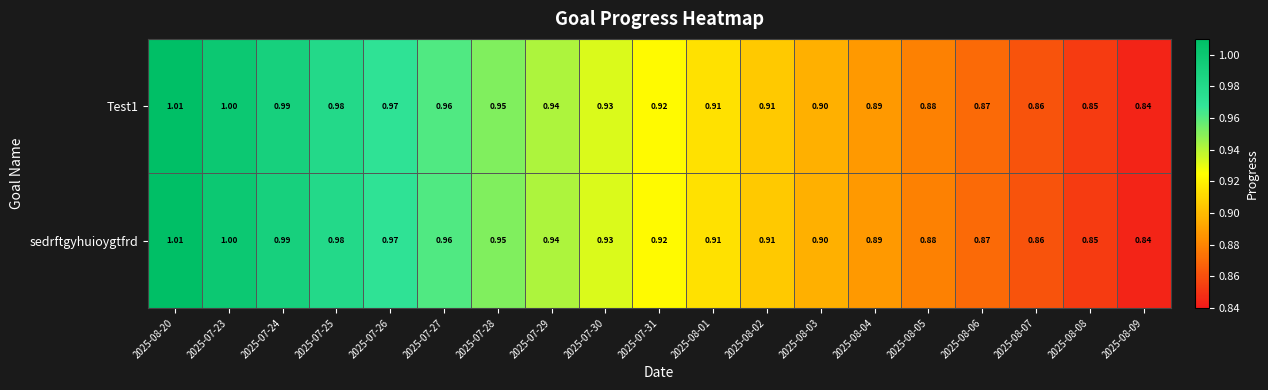

At how many categories does at least one series exceed 0?

19